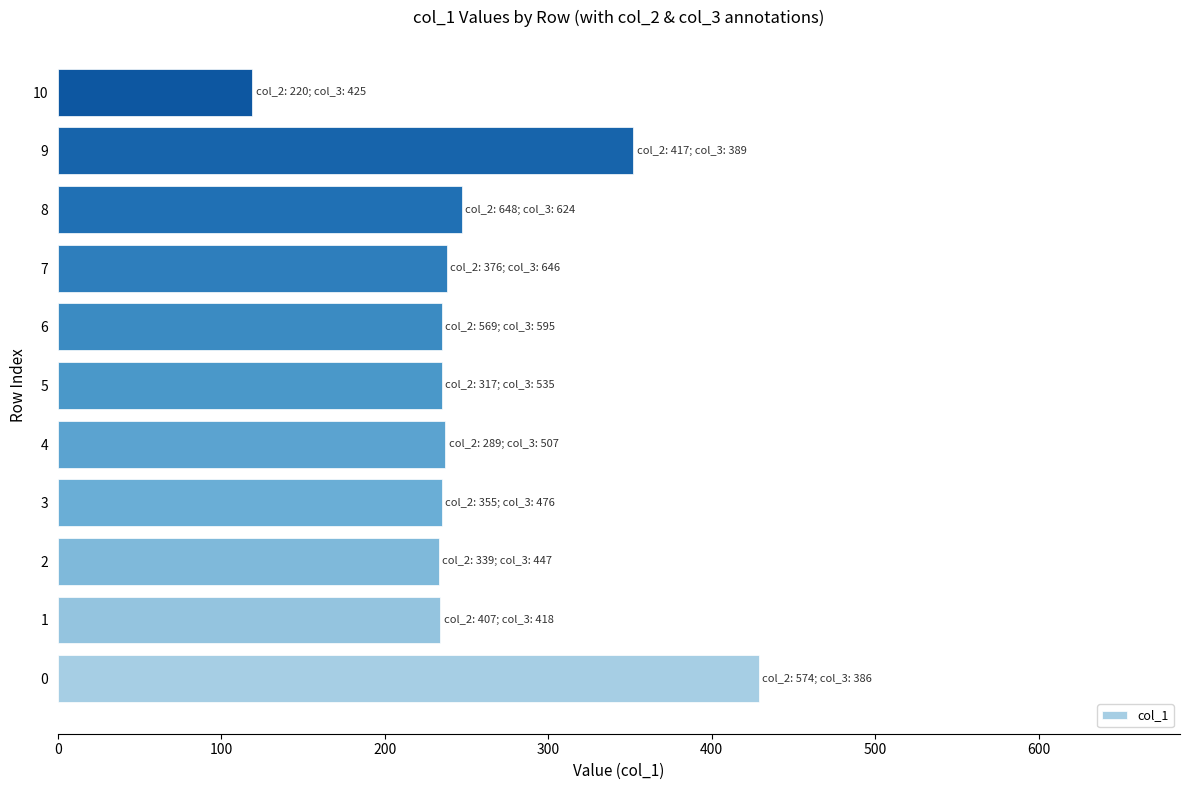

How many categories are shown in the chart?

11